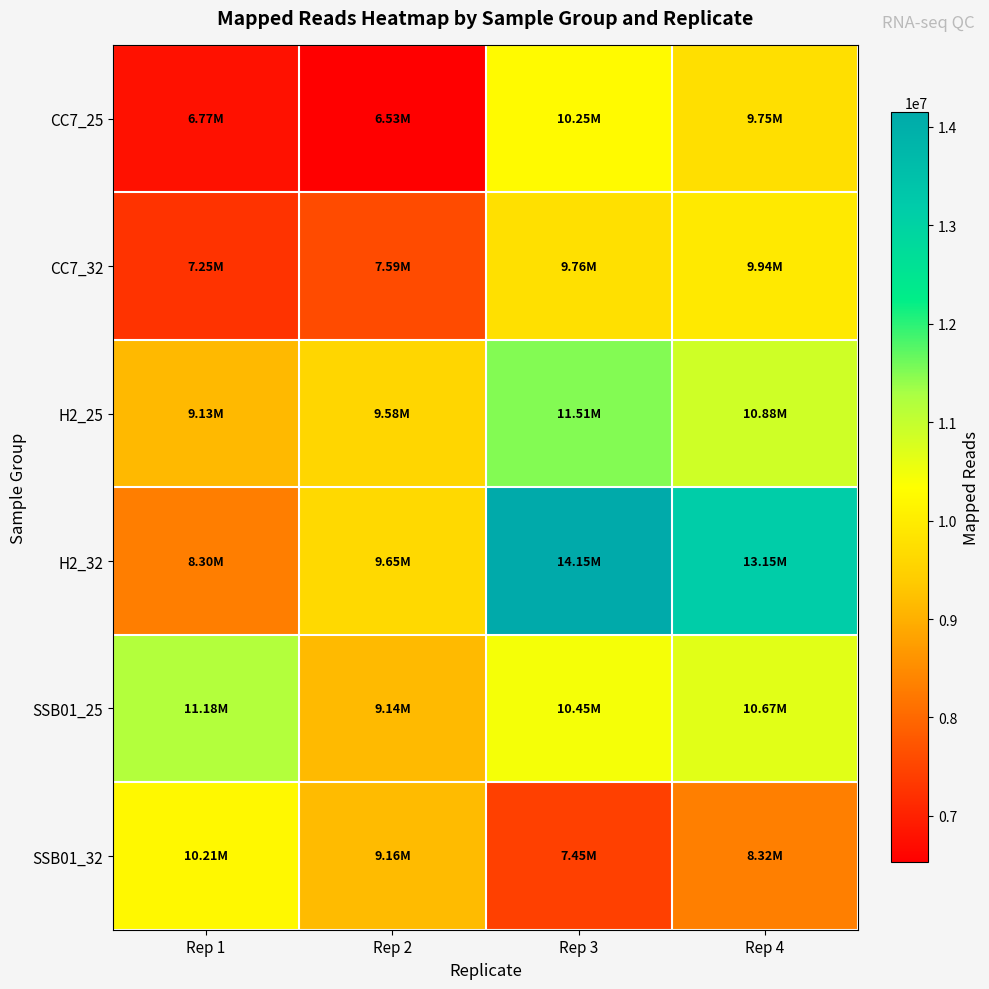

Which series has the largest range (max minus min)?

H2_32